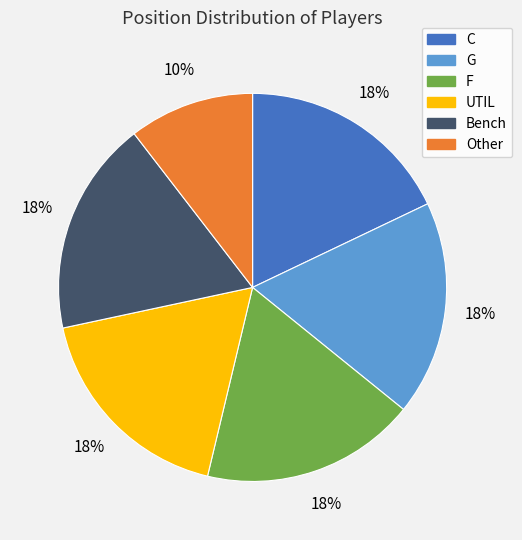

How many segments does this pie chart have?

6